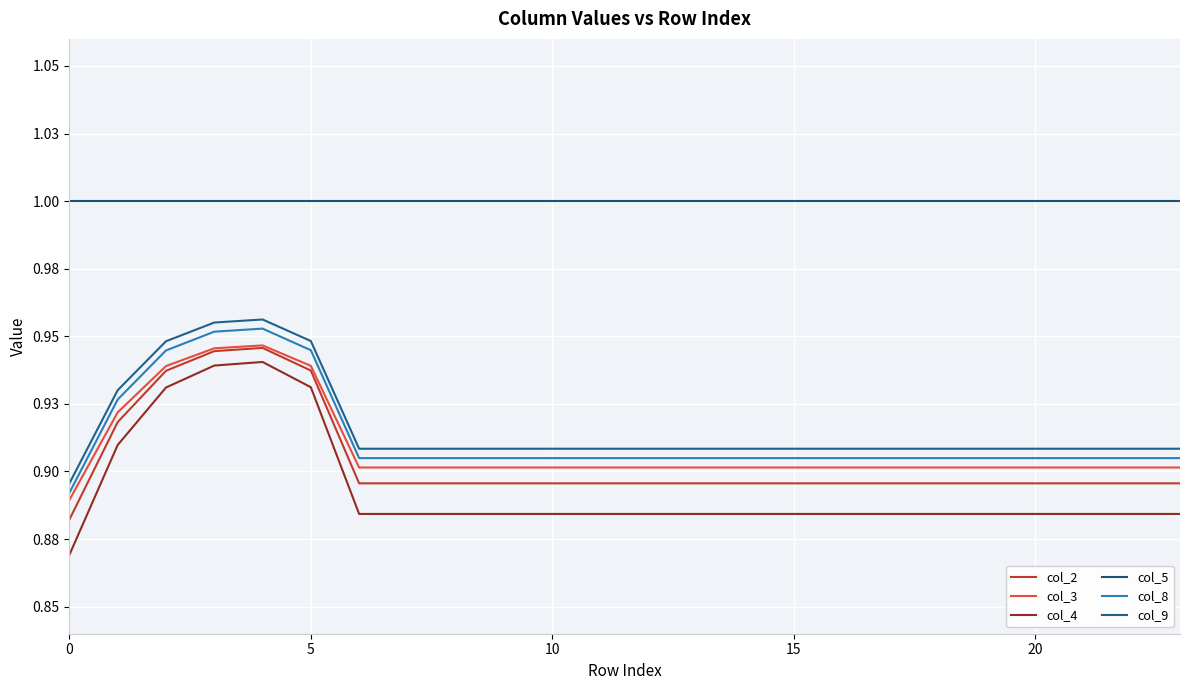

True or false: col_2 and col_3 cross at least once.

False